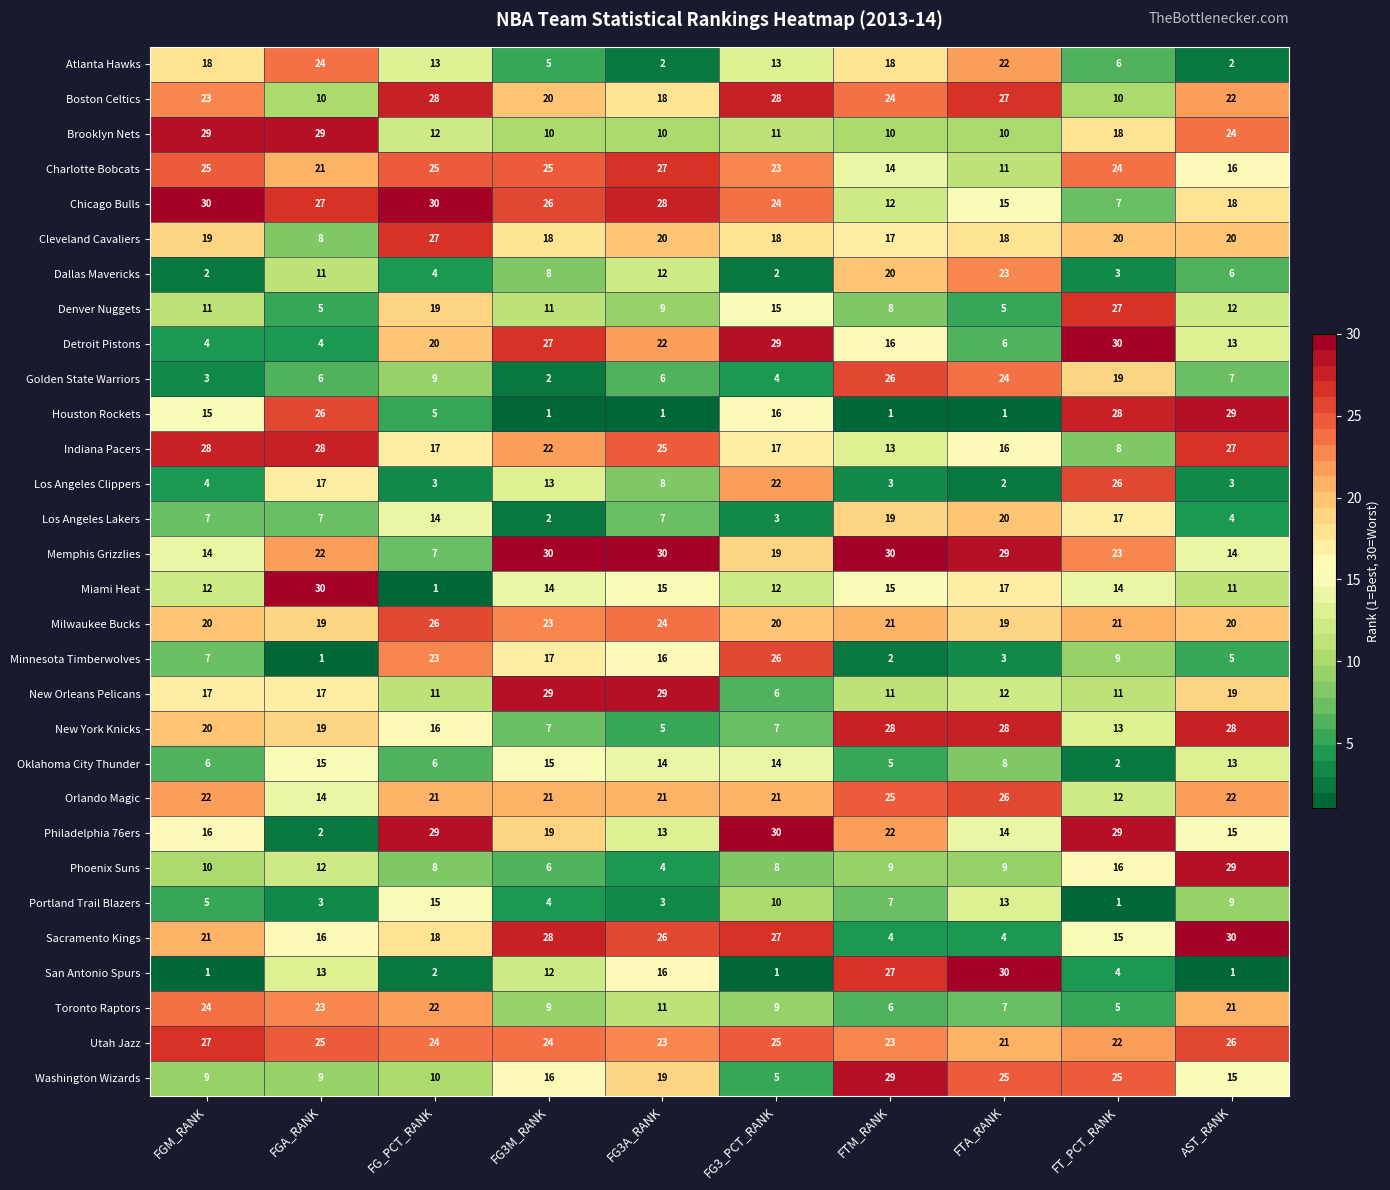

What is the maximum value for Minnesota Timberwolves?

26